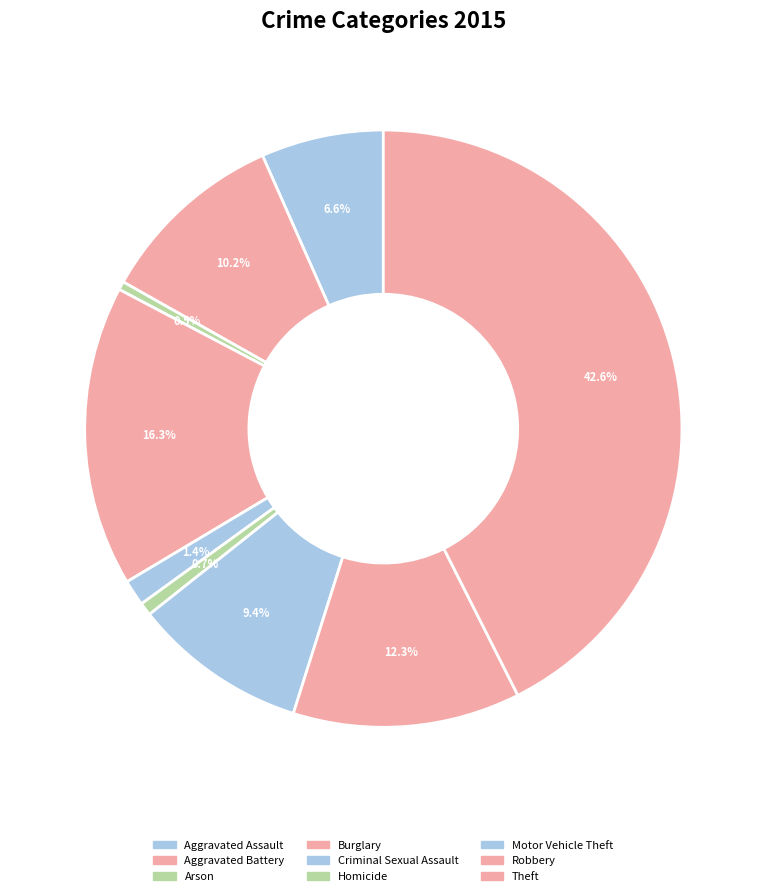

Which has a higher value, Motor Vehicle Theft or Arson?

Motor Vehicle Theft